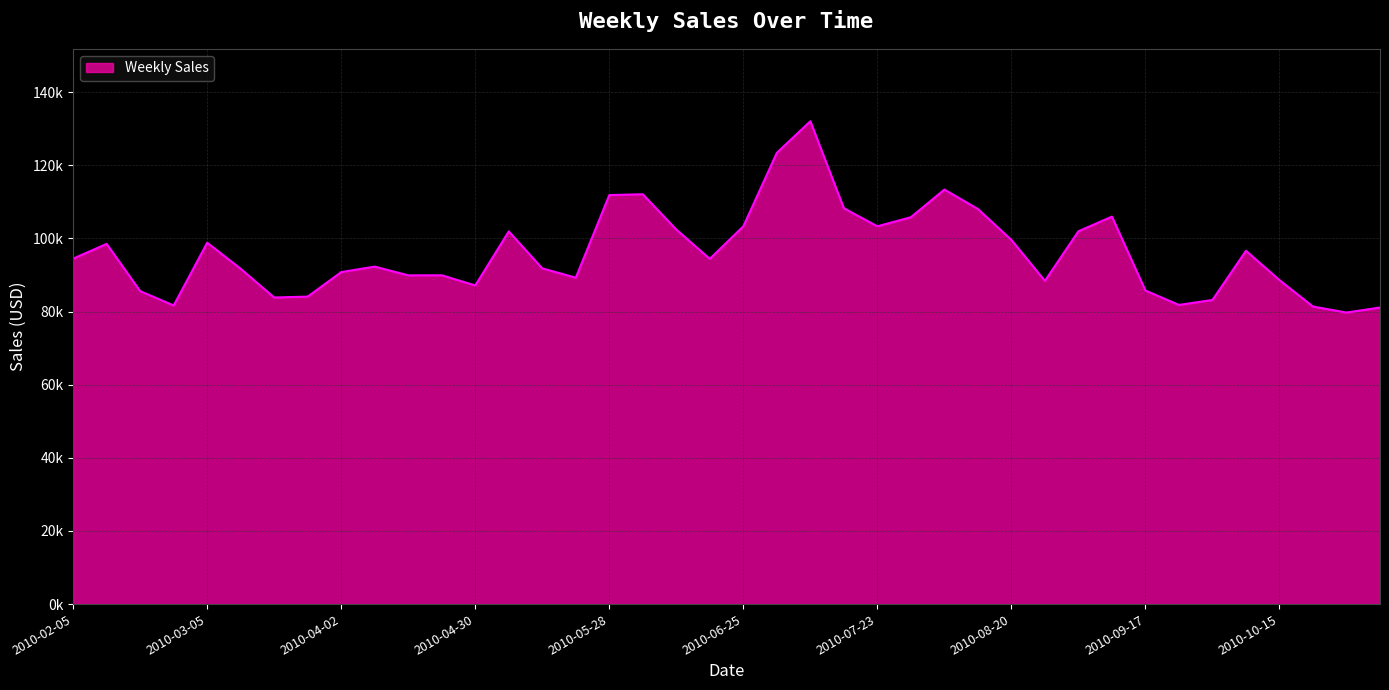

Does the chart have visible grid lines?

Yes